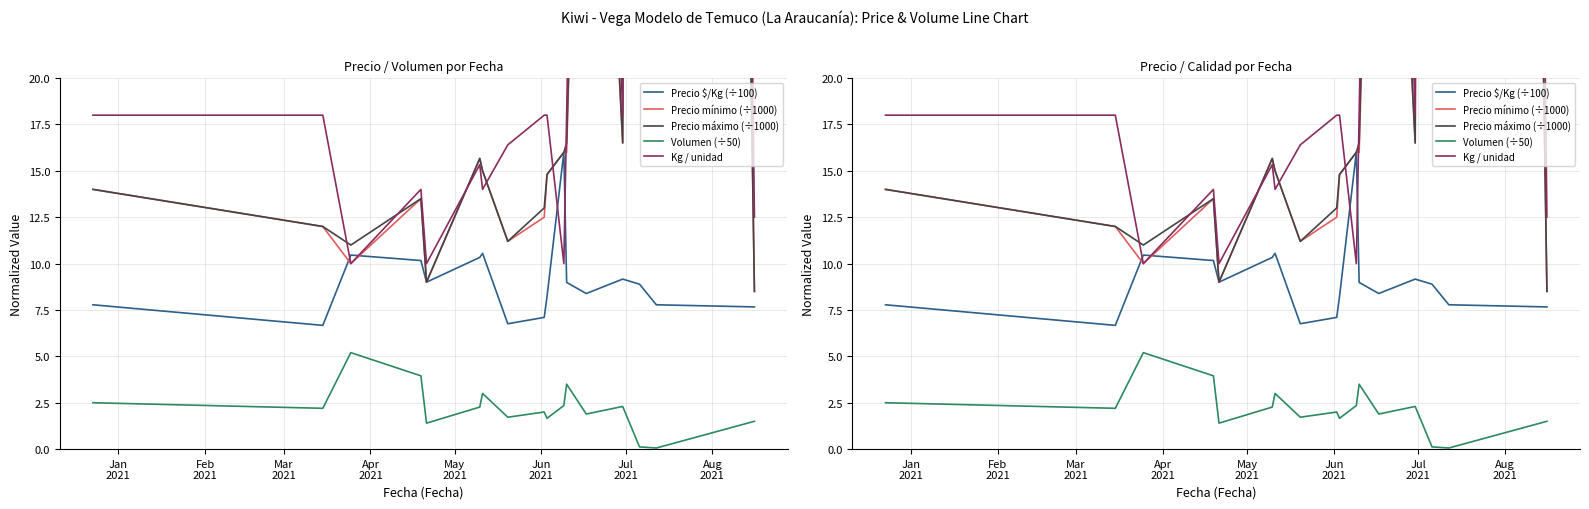

What is the difference between the maximum and minimum values in the Kg / unidad series?

440.0